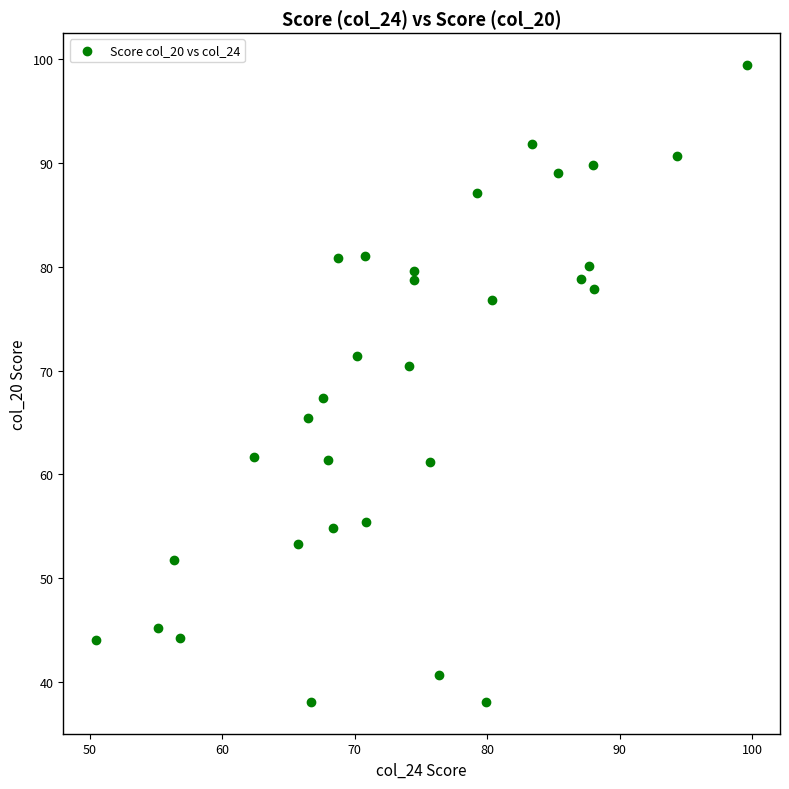

What is the range of Y values (max minus min)?

61.2